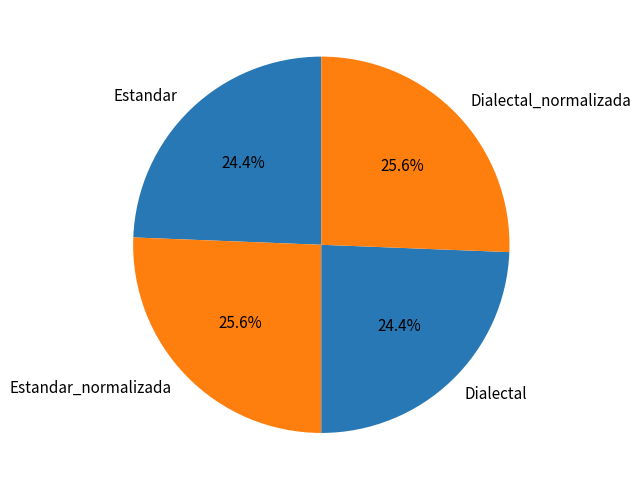

How many slices are in this pie chart?

4